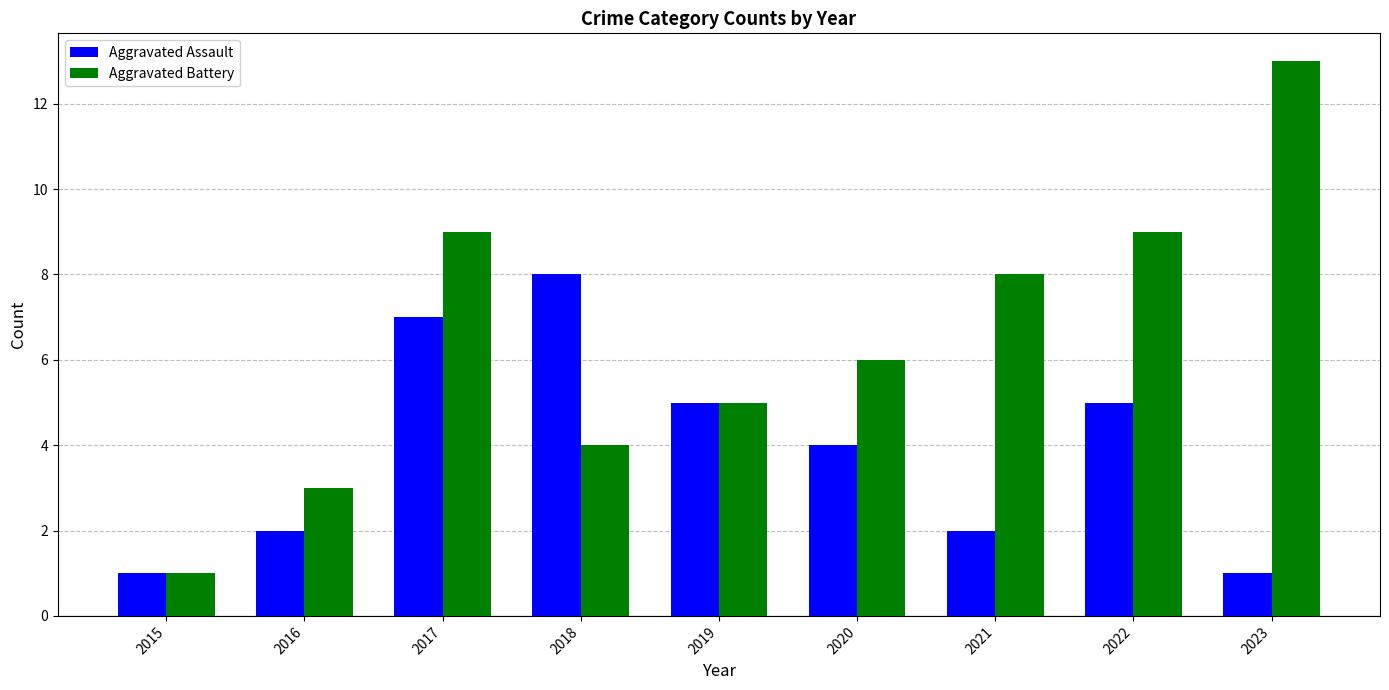

List the series in order of their overall mean, highest first.

Aggravated Battery, Aggravated Assault